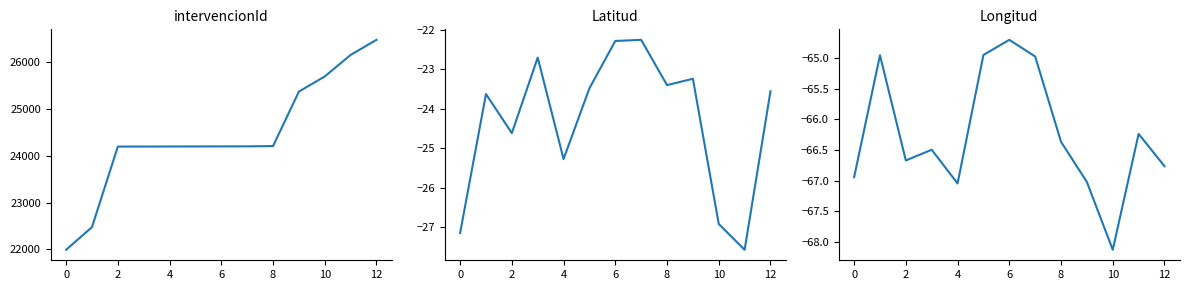

Is it true that intervencionId equals 5061.9 at 12?

False